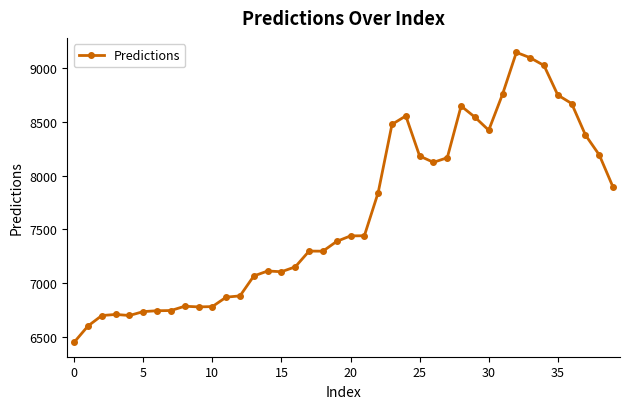

What is the smallest value displayed?

6447.0